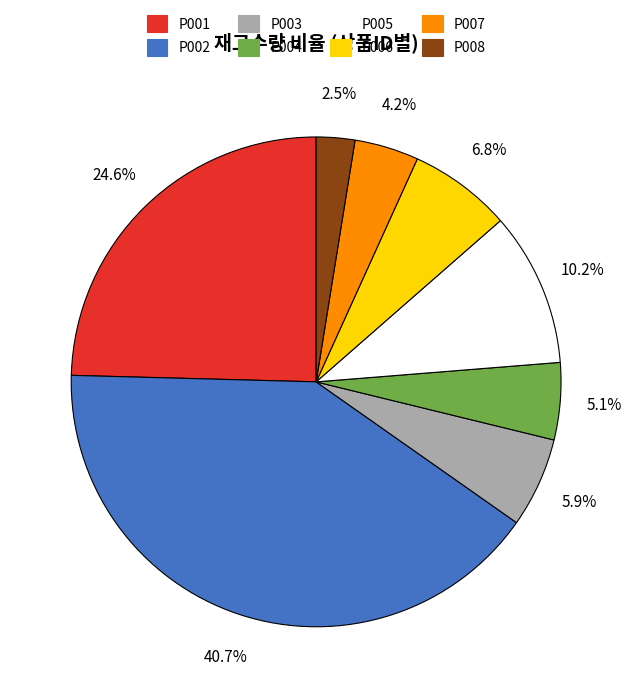

True or false: P002 accounts for 51% of the total.

False